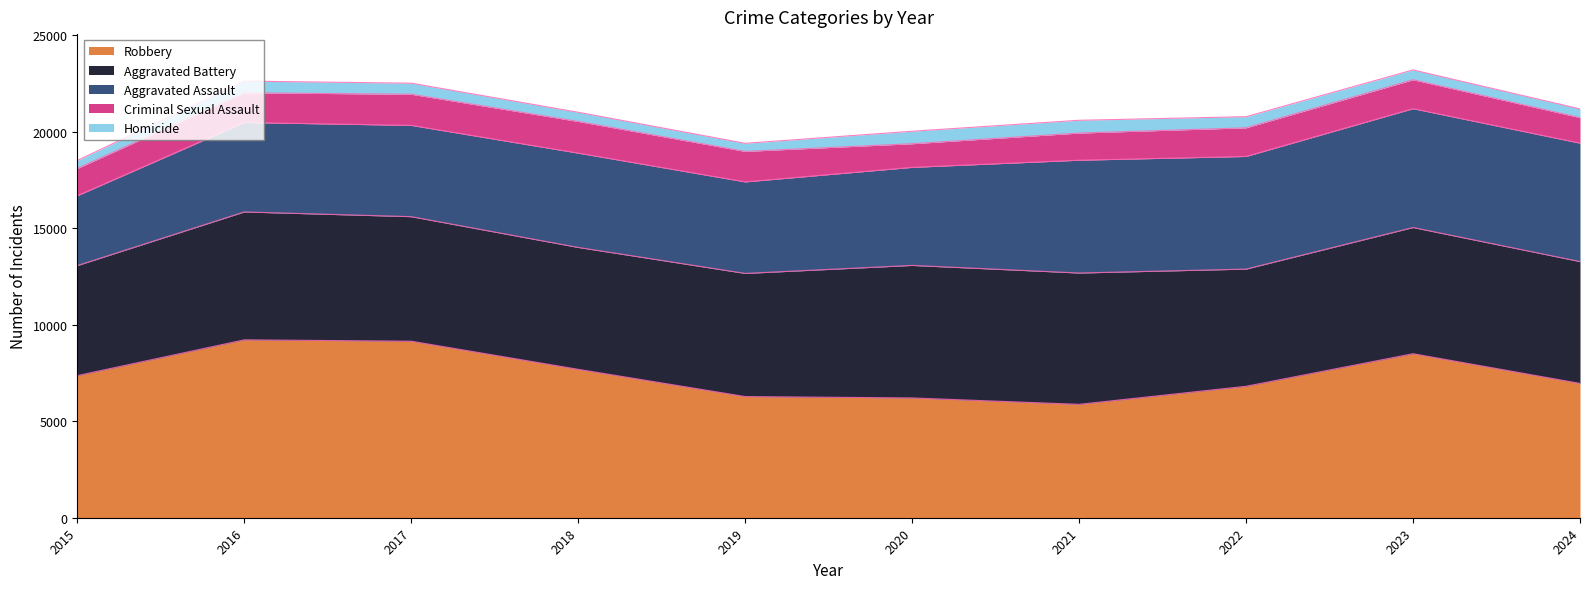

Between 2015 and 2024, which series saw the biggest shift?

Aggravated Assault